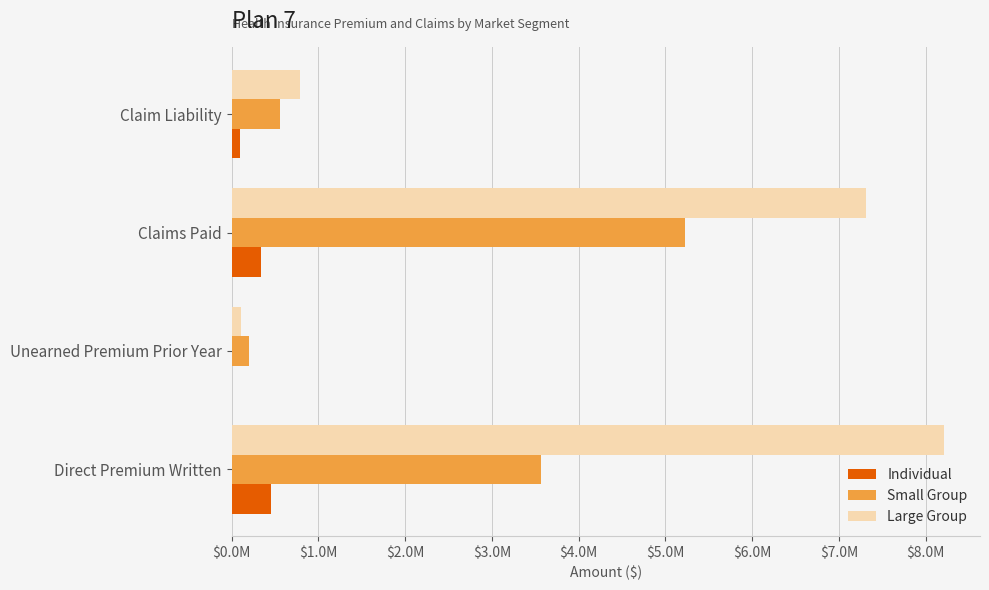

What position from the right is Claim Liability?

1